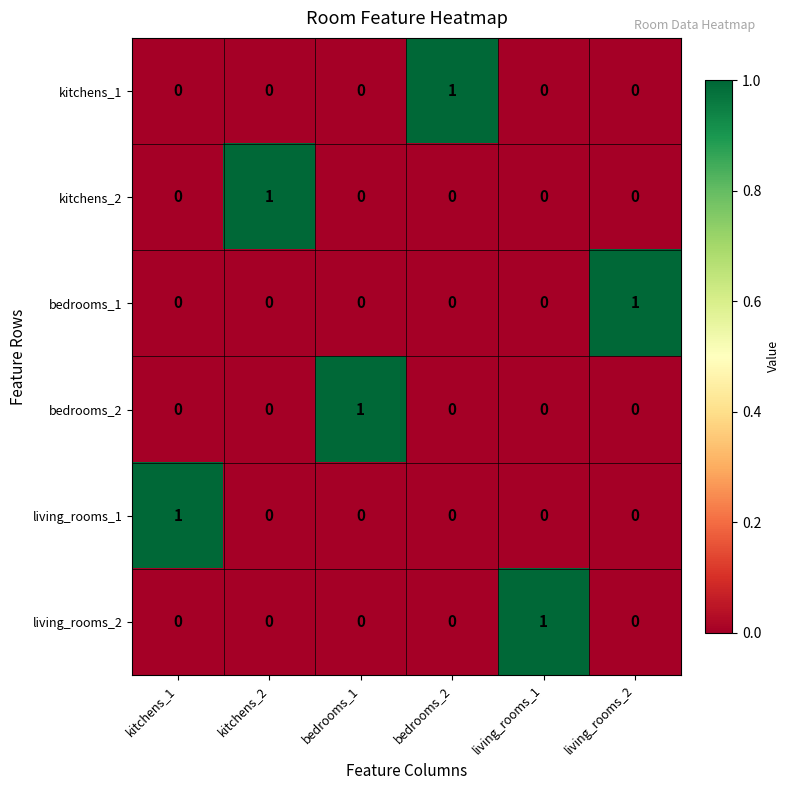

The value of kitchens_2 at kitchens_2 is 1. True or false?

True